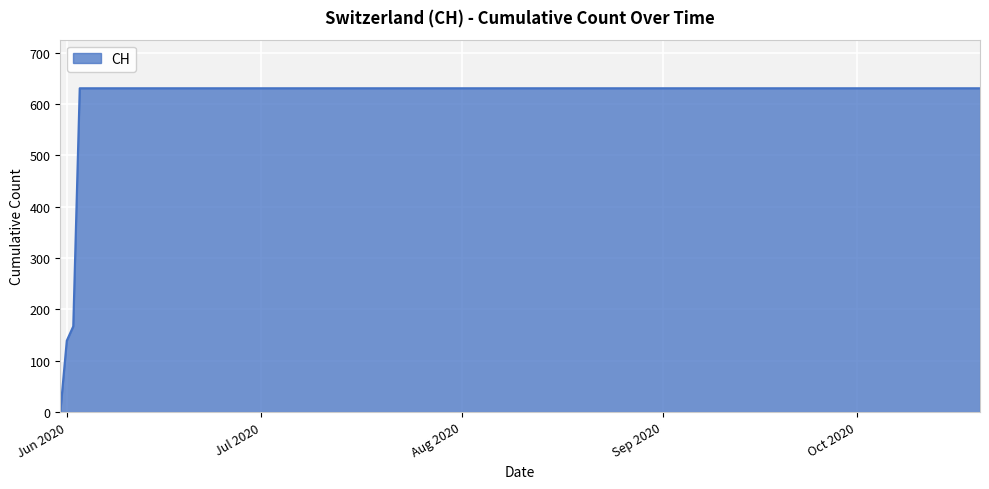

Reading right to left, transcribe all the data shown in this chart.

631	631	631	631	631	631	631	631	631	631	631	631	631	631	631	631	167	139	0